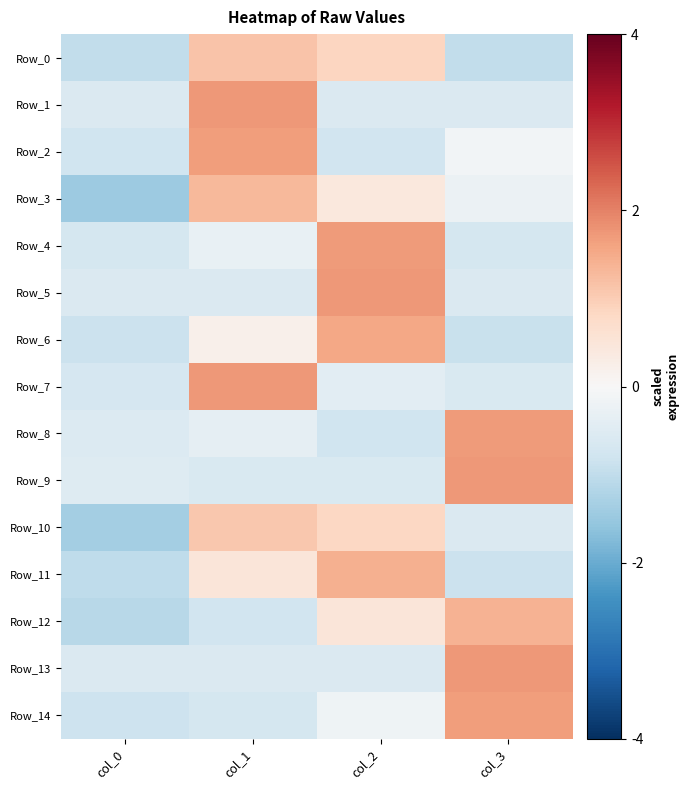

At how many categories does at least one series exceed 1?

3